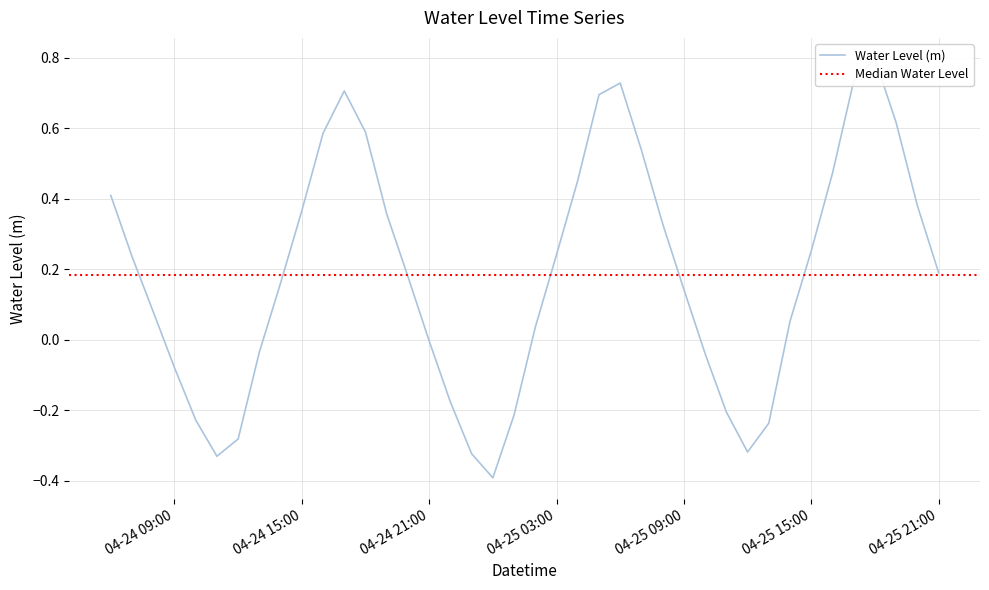

True or false: the data shows 0.5 at 2025-04-25 04:00:00.

True